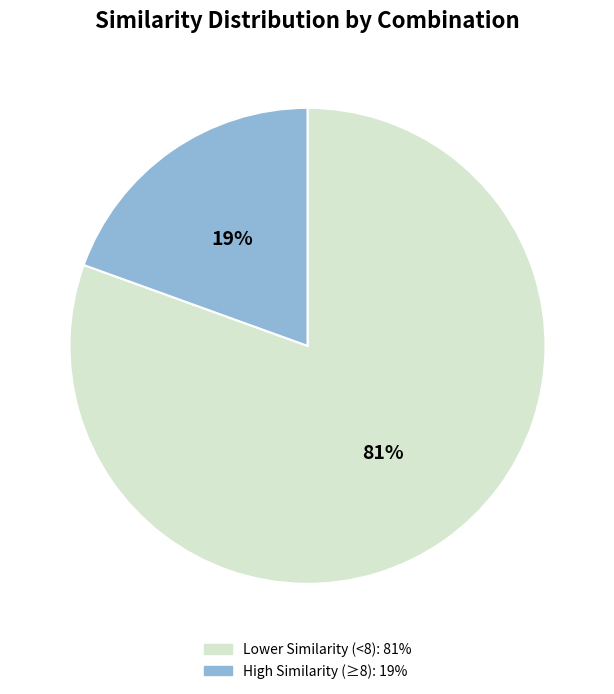

Is there a majority slice in this chart?

Yes